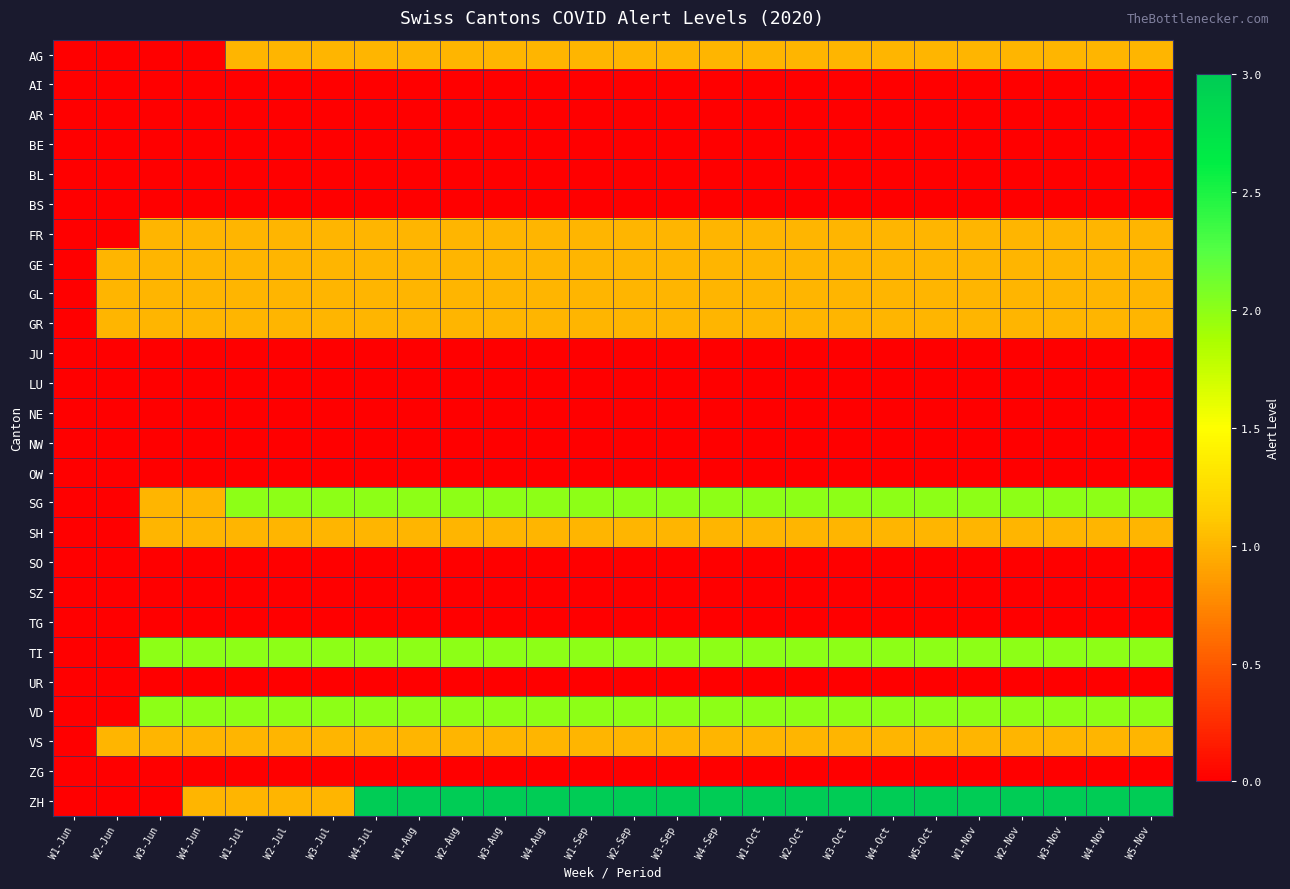

At which category does the chart reach its peak across all series?

W4-Jul